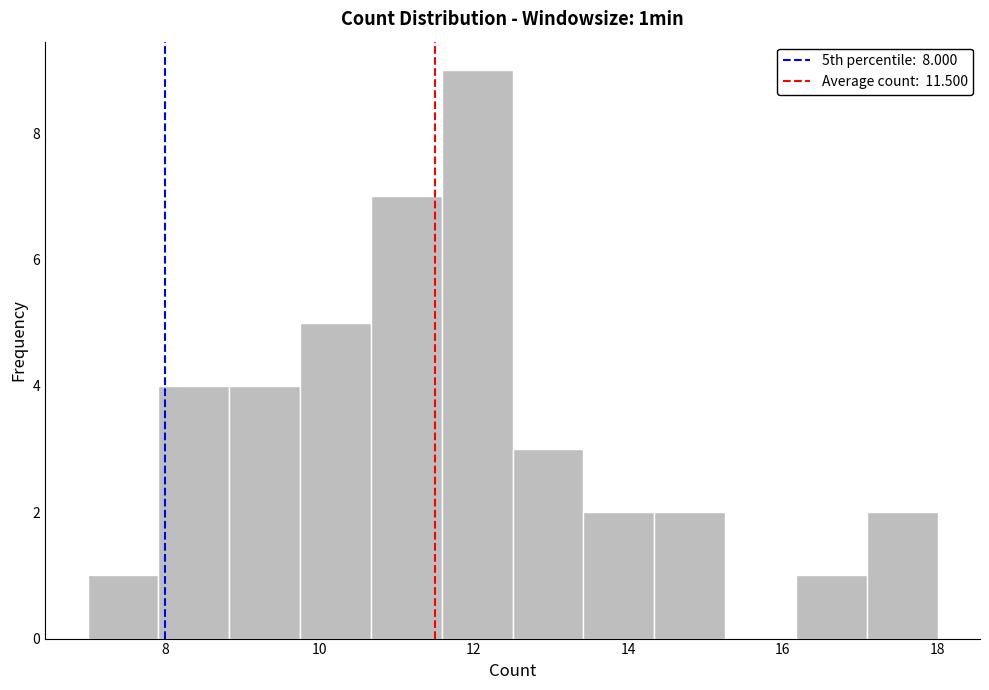

How tall is the bar that spans 17.0 to 18.0 on the x-axis? Neither the bar edges nor the heights are printed on the chart, so give them approximately, as read against the axes.

2